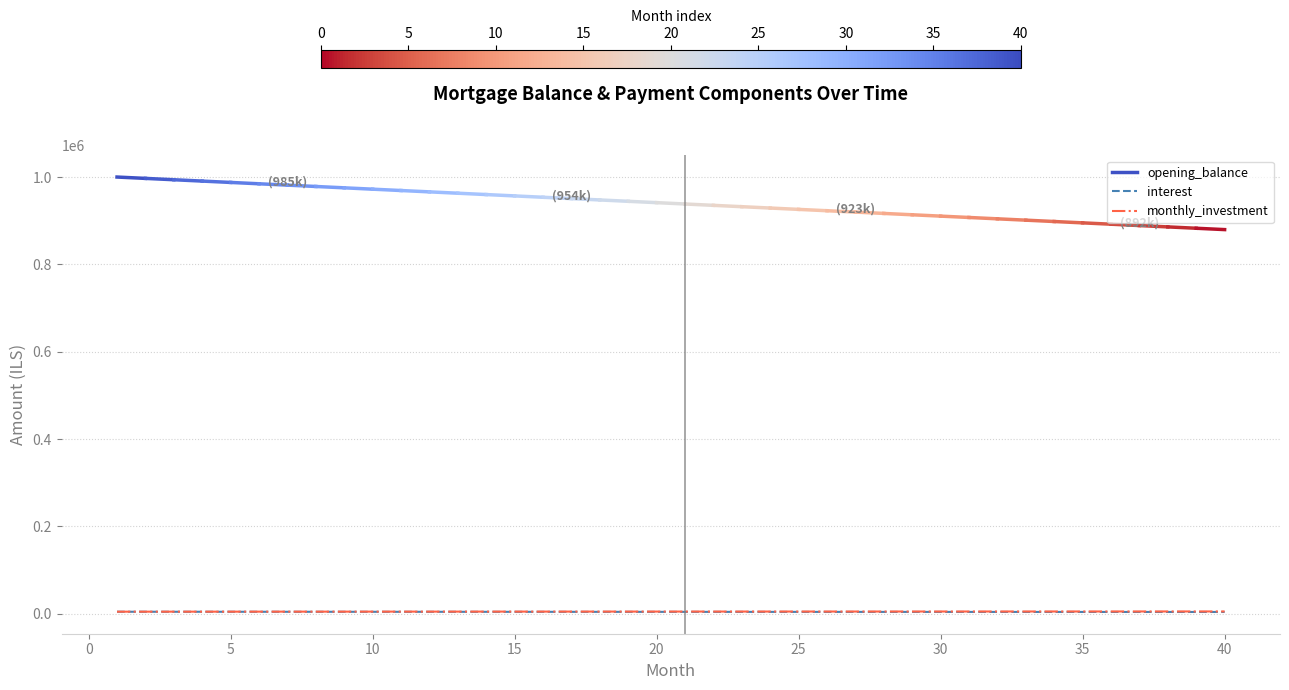

Rank the categories by value from lowest to highest.

40, 39, 38, 37, 36, 35, 34, 33, 32, 31, 30, 29, 28, 27, 26, 25, 24, 23, 22, 21, 20, 19, 18, 17, 16, 15, 14, 13, 12, 11, 10, 9, 8, 7, 6, 5, 4, 3, 2, 1